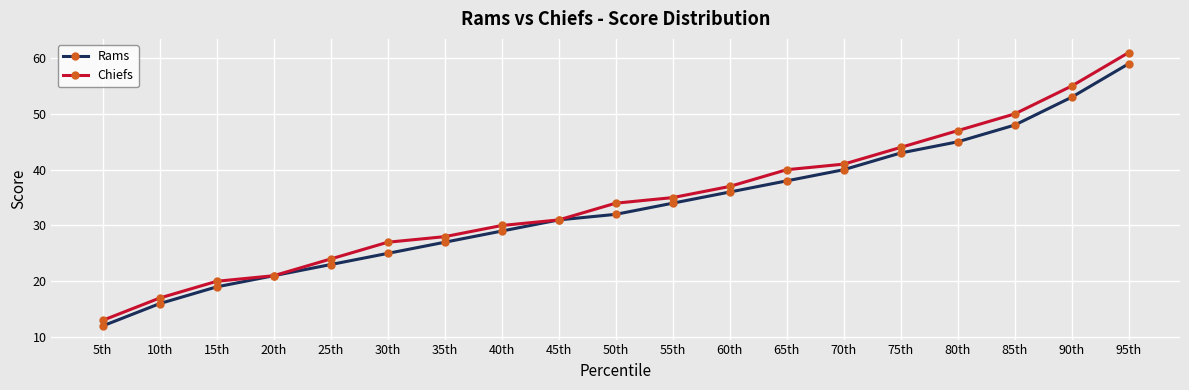

The Rams series shows 53 at 90th. True or false?

True